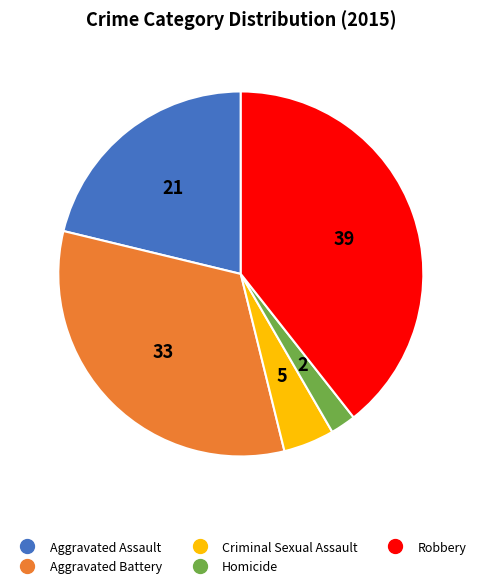

Which category has the smallest portion of the pie?

Homicide